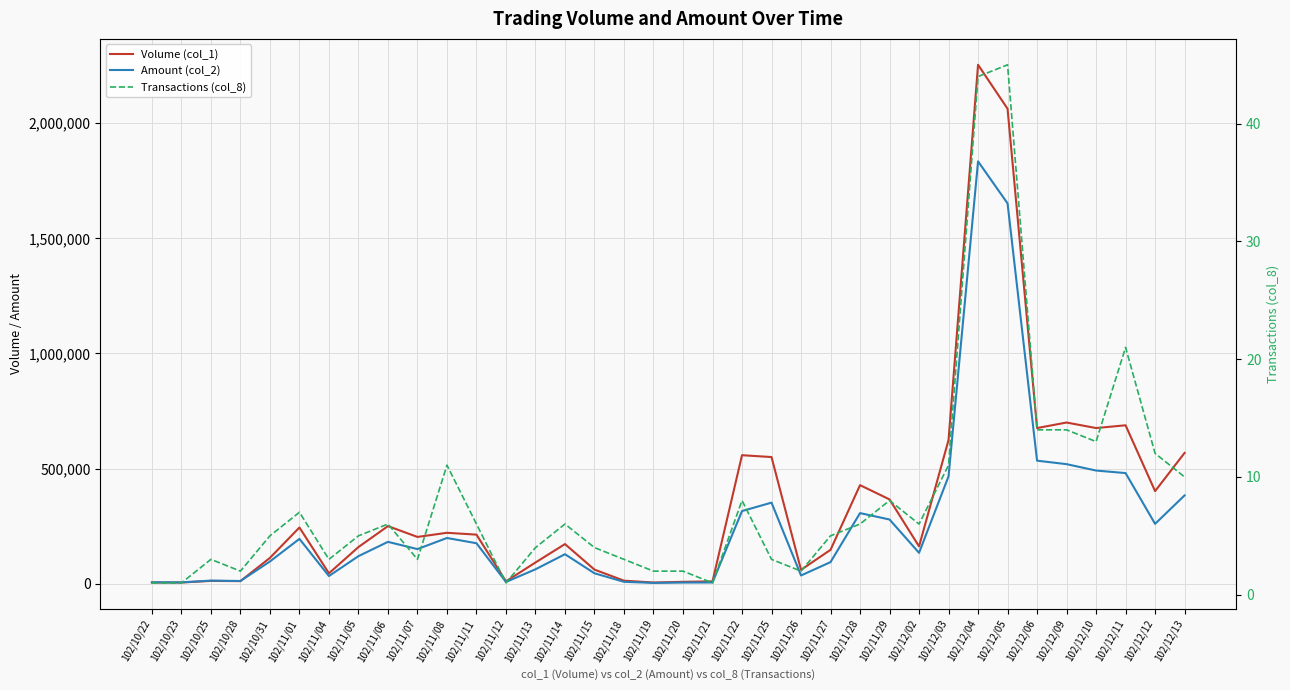

What is the spread (max minus min) of values at 102/11/29?

365992